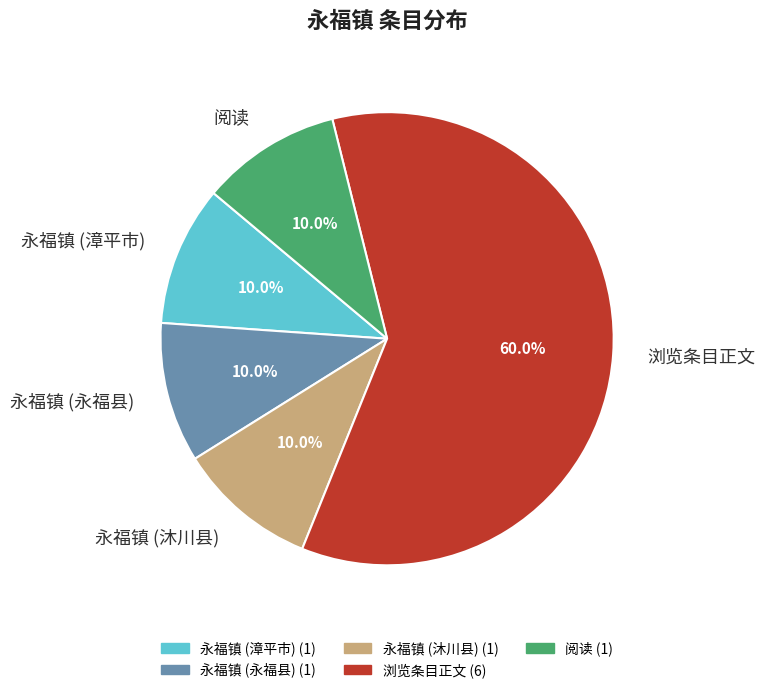

To the nearest percent, what is the average slice percentage?

20%